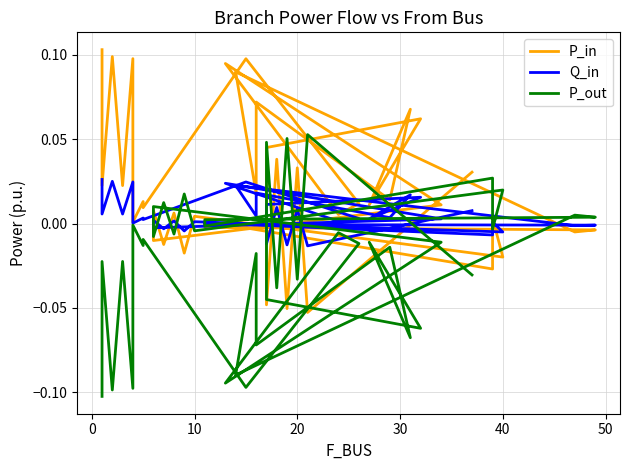

How many interior local peaks does the P_out series have?

17